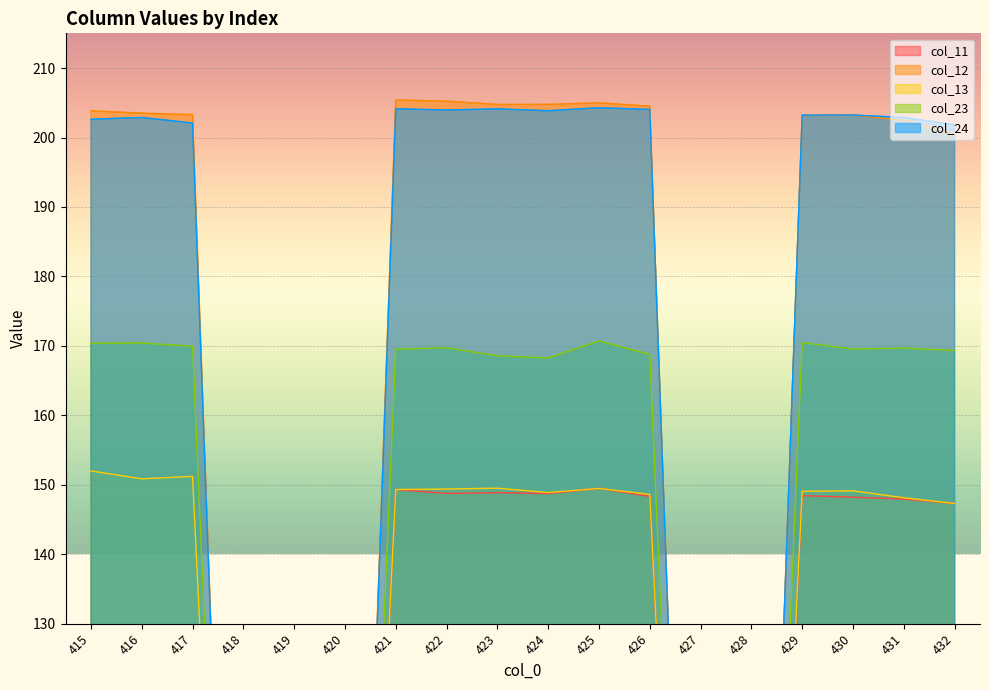

At which category does col_12 reach its first local valley?

423